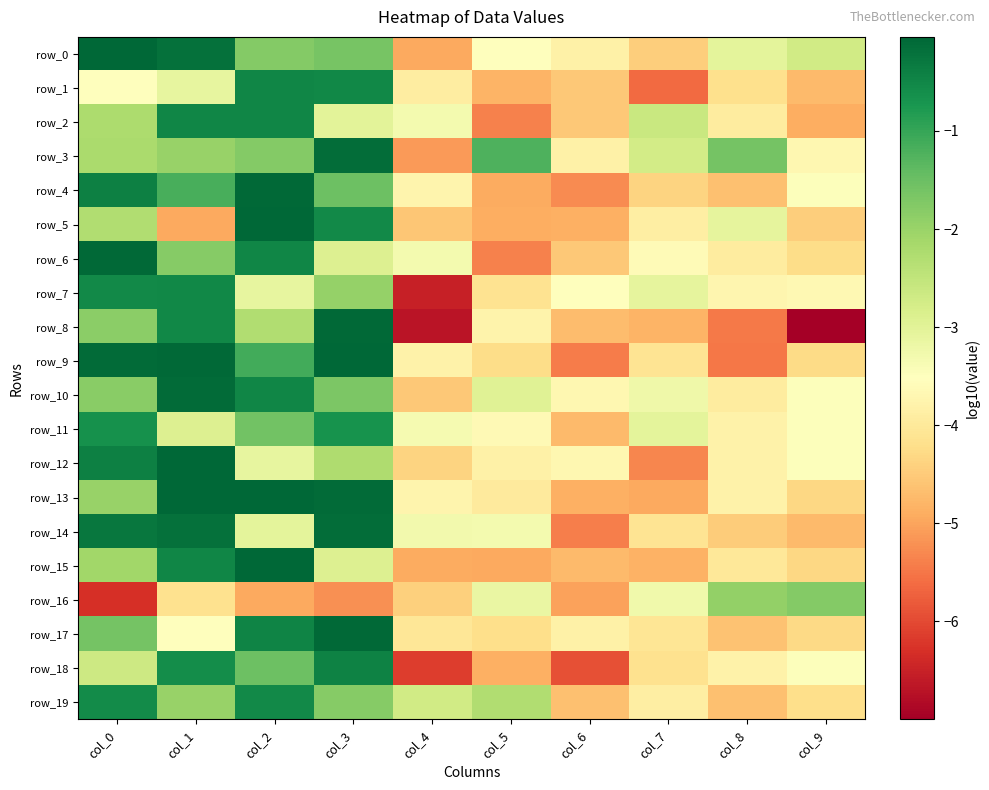

Reading left to right, what are all the values shown in this chart?

row_0: col_0=-0.1	col_1=-0.2	col_2=-1.8	col_3=-1.6	col_4=-4.9	col_5=-3.5	col_6=-3.8	col_7=-4.5	col_8=-3.1	col_9=-2.7
row_1: col_0=-3.5	col_1=-3.1	col_2=-0.5	col_3=-0.5	col_4=-3.9	col_5=-4.8	col_6=-4.5	col_7=-5.6	col_8=-4.2	col_9=-4.7
row_2: col_0=-2.2	col_1=-0.5	col_2=-0.5	col_3=-3.0	col_4=-3.3	col_5=-5.4	col_6=-4.5	col_7=-2.6	col_8=-4.0	col_9=-4.9
row_3: col_0=-2.2	col_1=-2.0	col_2=-1.8	col_3=-0.1	col_4=-5.1	col_5=-1.2	col_6=-3.8	col_7=-2.8	col_8=-1.6	col_9=-3.7
row_4: col_0=-0.4	col_1=-1.2	col_2=-0.1	col_3=-1.5	col_4=-3.8	col_5=-4.9	col_6=-5.3	col_7=-4.4	col_8=-4.6	col_9=-3.5
row_5: col_0=-2.3	col_1=-5.0	col_2=-0.1	col_3=-0.5	col_4=-4.6	col_5=-4.9	col_6=-4.9	col_7=-3.9	col_8=-3.1	col_9=-4.5
row_6: col_0=-0.1	col_1=-1.8	col_2=-0.5	col_3=-2.9	col_4=-3.3	col_5=-5.4	col_6=-4.5	col_7=-3.6	col_8=-4.0	col_9=-4.2
row_7: col_0=-0.5	col_1=-0.5	col_2=-3.1	col_3=-2.0	col_4=-6.5	col_5=-4.1	col_6=-3.5	col_7=-3.1	col_8=-3.7	col_9=-3.7
row_8: col_0=-1.9	col_1=-0.5	col_2=-2.3	col_3=-0.1	col_4=-6.7	col_5=-3.8	col_6=-4.7	col_7=-4.8	col_8=-5.5	col_9=-7.0
row_9: col_0=-0.1	col_1=-0.1	col_2=-1.1	col_3=-0.0	col_4=-3.8	col_5=-4.2	col_6=-5.4	col_7=-4.1	col_8=-5.5	col_9=-4.3
row_10: col_0=-1.8	col_1=-0.1	col_2=-0.5	col_3=-1.7	col_4=-4.6	col_5=-3.0	col_6=-3.7	col_7=-3.2	col_8=-4.0	col_9=-3.5
row_11: col_0=-0.6	col_1=-2.9	col_2=-1.6	col_3=-0.7	col_4=-3.3	col_5=-3.6	col_6=-4.7	col_7=-3.0	col_8=-3.8	col_9=-3.5
row_12: col_0=-0.4	col_1=-0.1	col_2=-3.1	col_3=-2.2	col_4=-4.4	col_5=-3.8	col_6=-3.7	col_7=-5.3	col_8=-3.8	col_9=-3.5
row_13: col_0=-2.0	col_1=-0.0	col_2=-0.1	col_3=-0.1	col_4=-3.8	col_5=-4.0	col_6=-4.9	col_7=-4.9	col_8=-3.8	col_9=-4.3
row_14: col_0=-0.3	col_1=-0.2	col_2=-3.0	col_3=-0.1	col_4=-3.3	col_5=-3.3	col_6=-5.4	col_7=-4.1	col_8=-4.5	col_9=-4.7
row_15: col_0=-2.1	col_1=-0.5	col_2=-0.1	col_3=-2.9	col_4=-4.9	col_5=-5.0	col_6=-4.7	col_7=-4.8	col_8=-4.0	col_9=-4.3
row_16: col_0=-6.3	col_1=-4.2	col_2=-4.9	col_3=-5.2	col_4=-4.4	col_5=-3.1	col_6=-5.0	col_7=-3.2	col_8=-1.9	col_9=-1.8
row_17: col_0=-1.6	col_1=-3.5	col_2=-0.5	col_3=-0.1	col_4=-4.0	col_5=-4.2	col_6=-3.8	col_7=-4.1	col_8=-4.6	col_9=-4.3
row_18: col_0=-2.7	col_1=-0.6	col_2=-1.5	col_3=-0.4	col_4=-6.2	col_5=-4.9	col_6=-5.9	col_7=-4.2	col_8=-3.8	col_9=-3.5
row_19: col_0=-0.6	col_1=-2.0	col_2=-0.5	col_3=-1.8	col_4=-2.7	col_5=-2.3	col_6=-4.6	col_7=-3.9	col_8=-4.7	col_9=-4.2